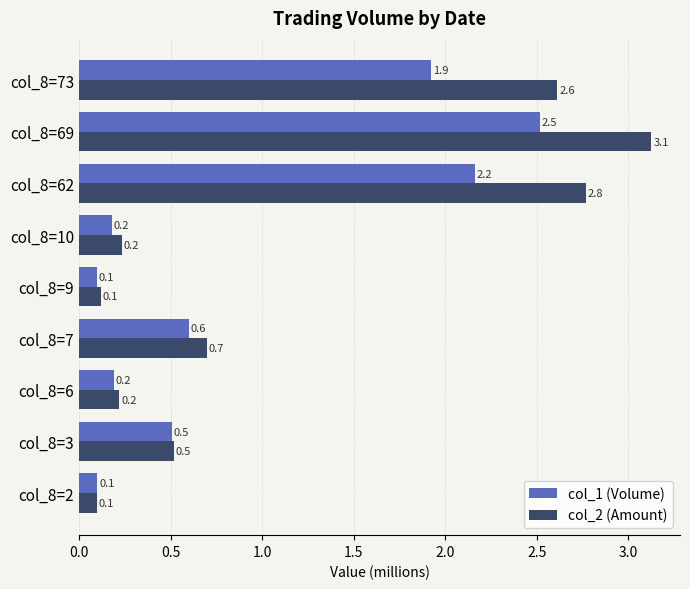

How many categories are shown in the chart?

9